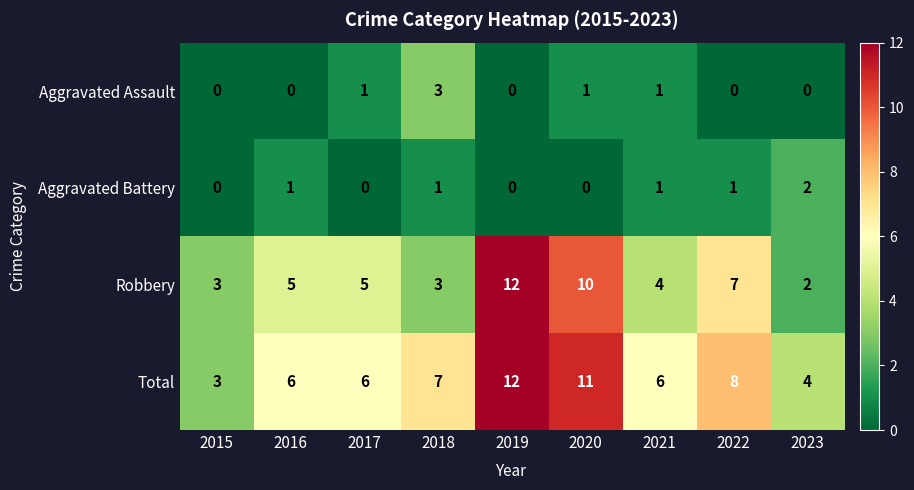

How many data points does each series have?

9